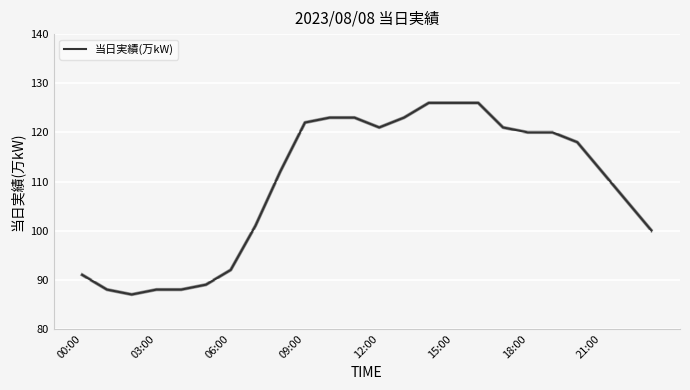

What is the smallest value displayed?

87